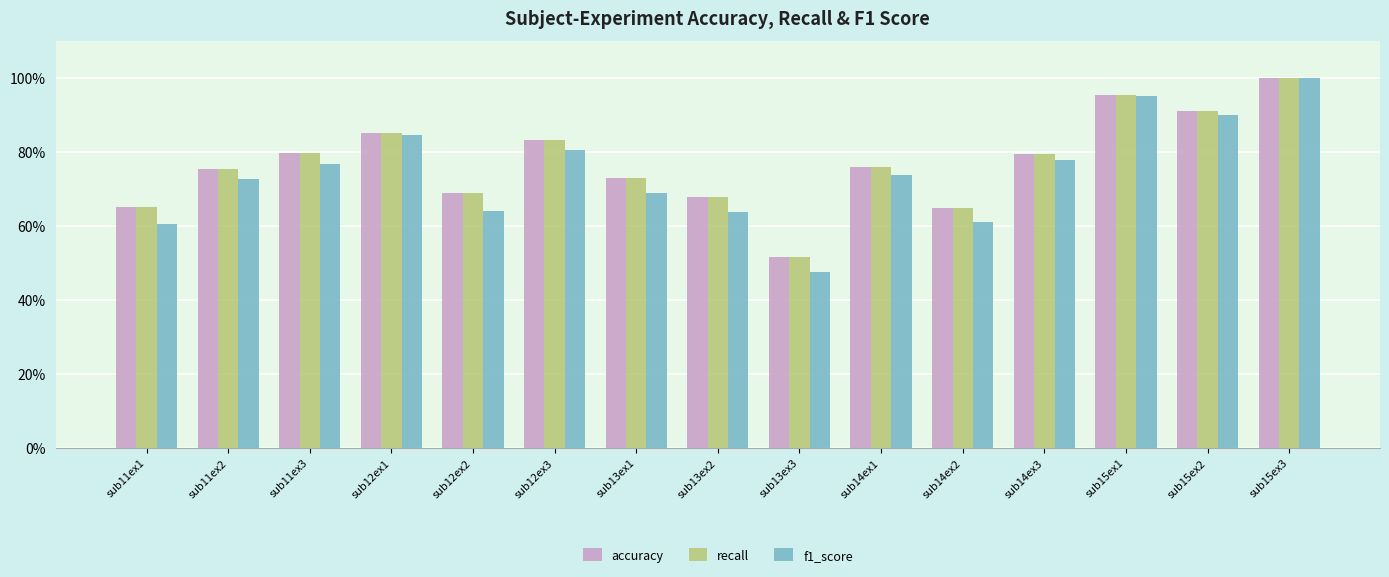

The value of recall at sub13ex3 is 32.1. True or false?

False